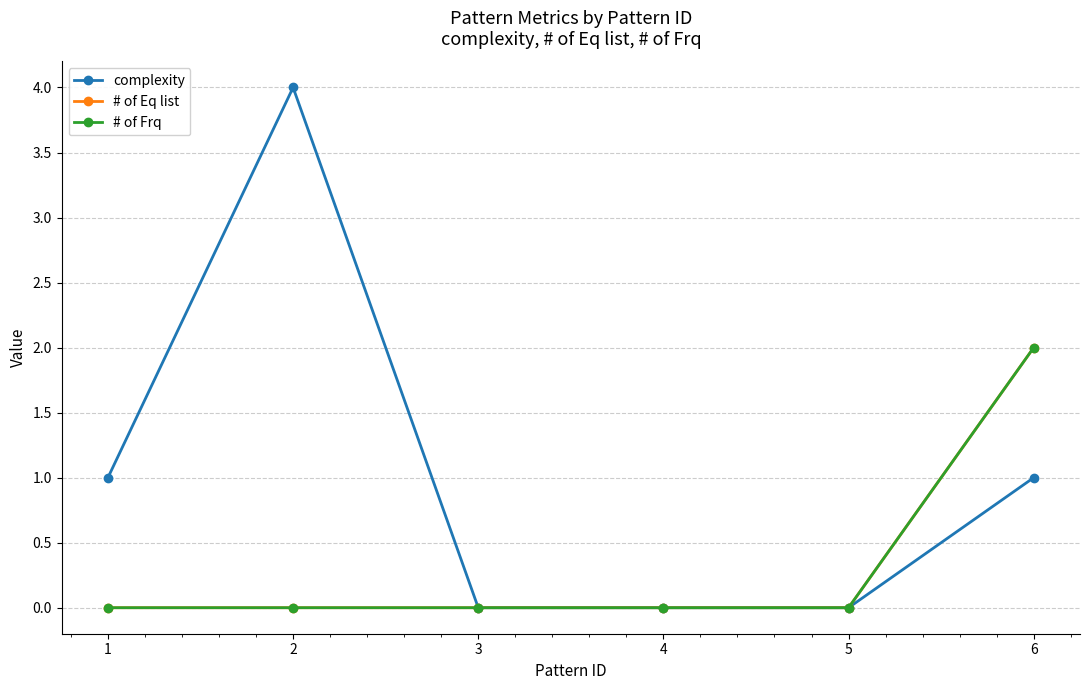

Is this an area chart (filled region under the line)?

No